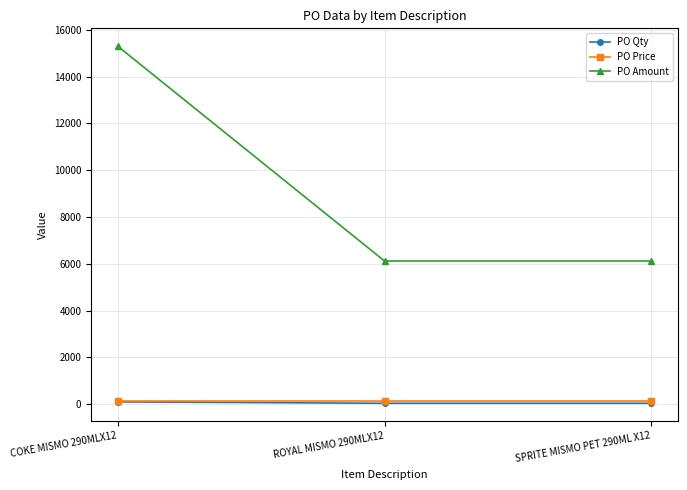

What is the value of the PO Amount point at the 2nd from the left?

6120